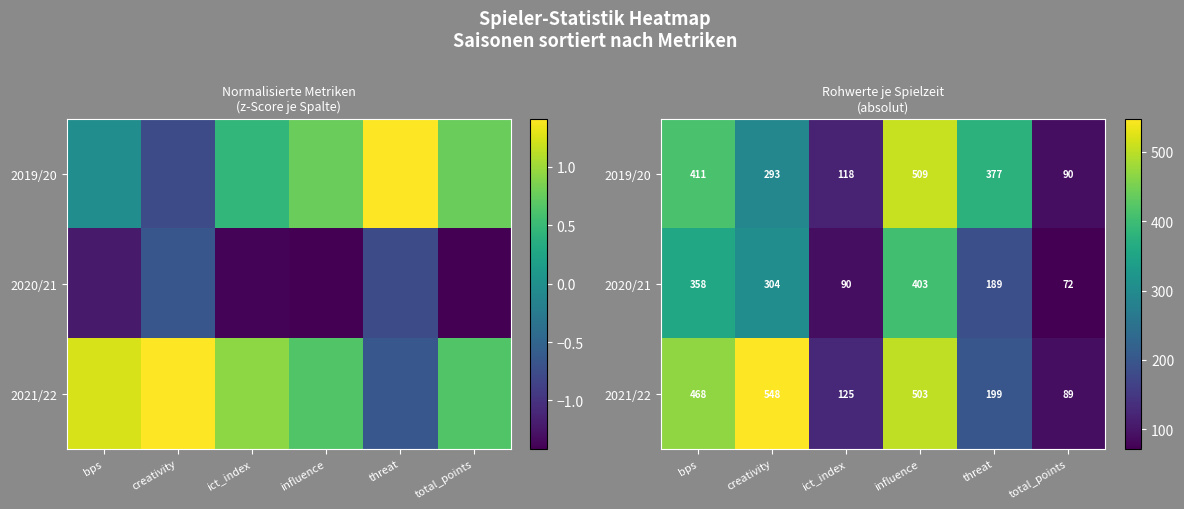

How many data points in 2020/21 are above 304?

3